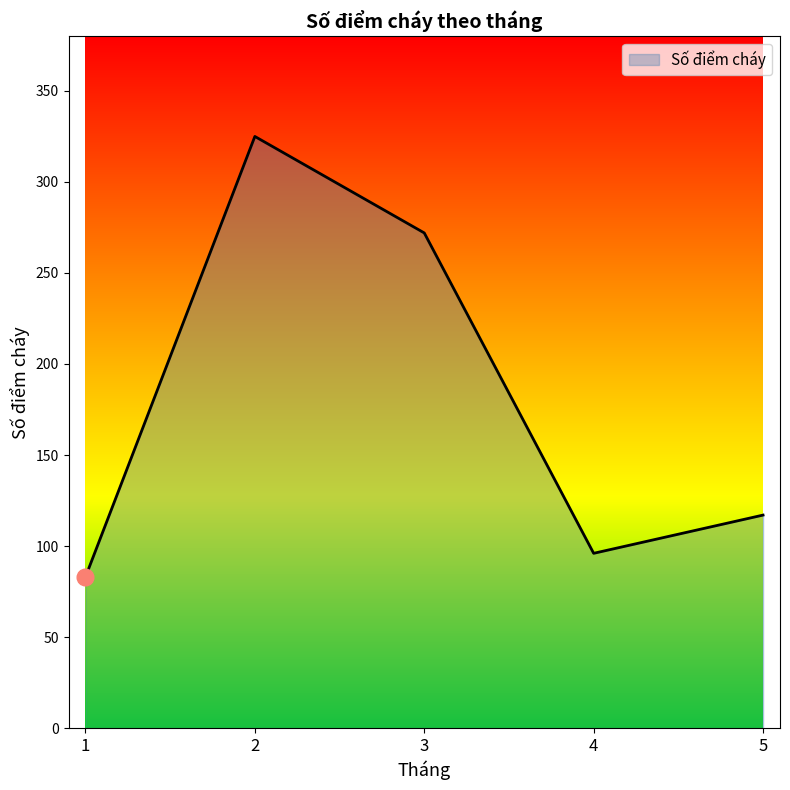

At which label does the data first exceed 117?

2